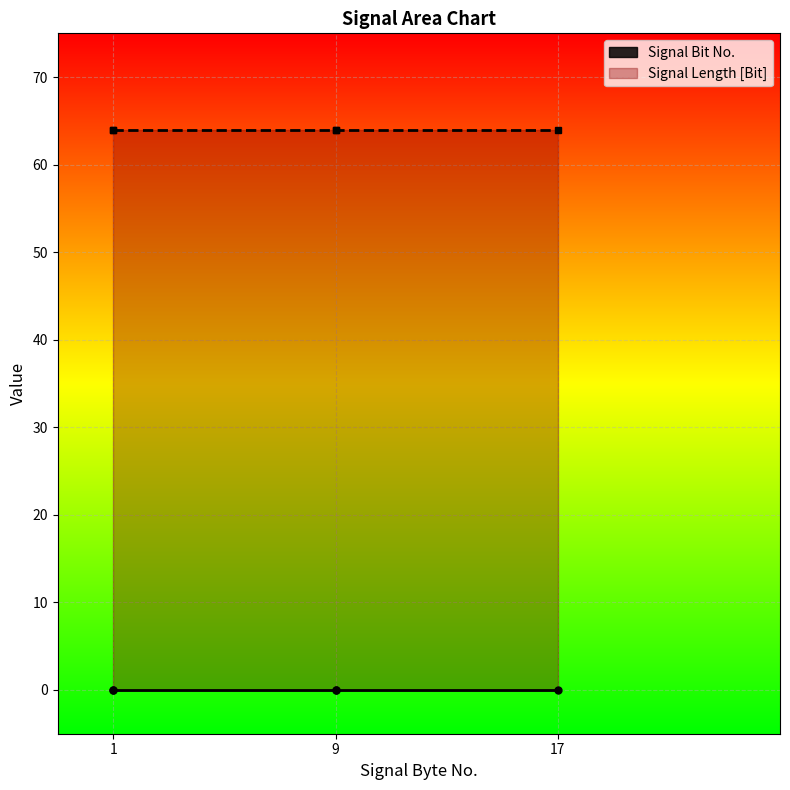

True or false: Signal Bit No. and Signal Length [Bit] intersect in this chart.

False